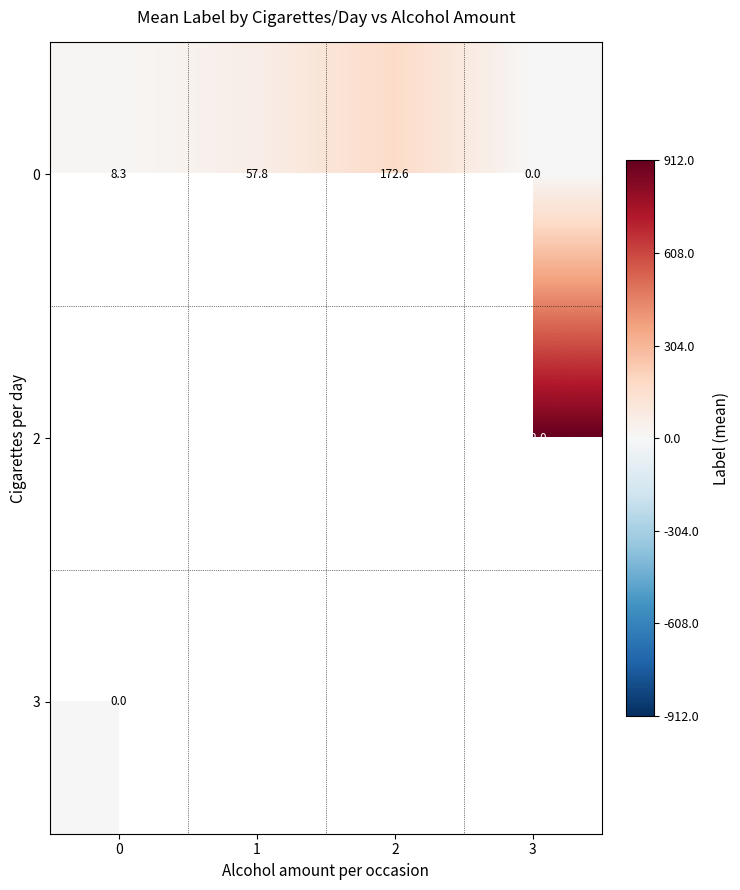

Is the value of 0 at 1 greater than the value of 3 at 0?

Yes